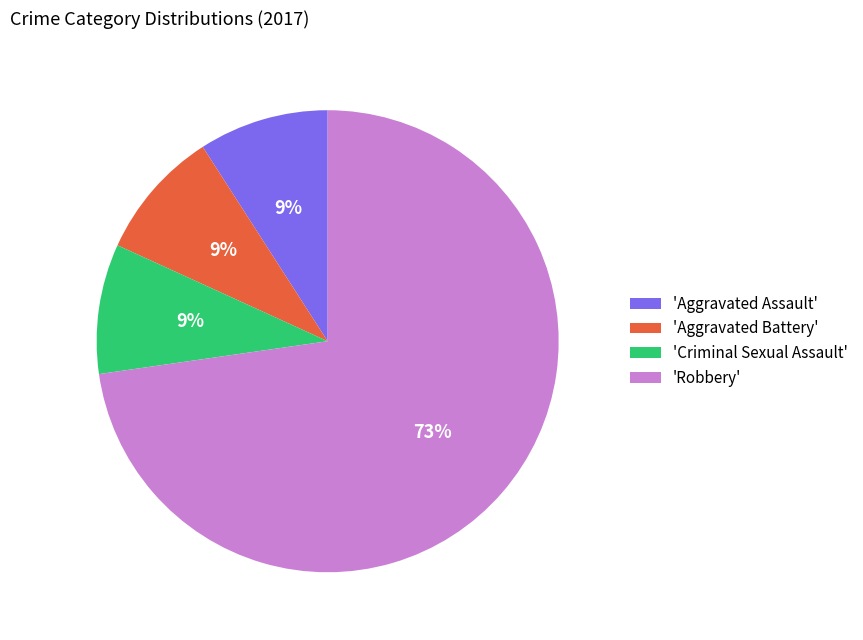

To the nearest percent, what is the combined percentage of 'Criminal Sexual Assault' and 'Aggravated Battery'?

18%